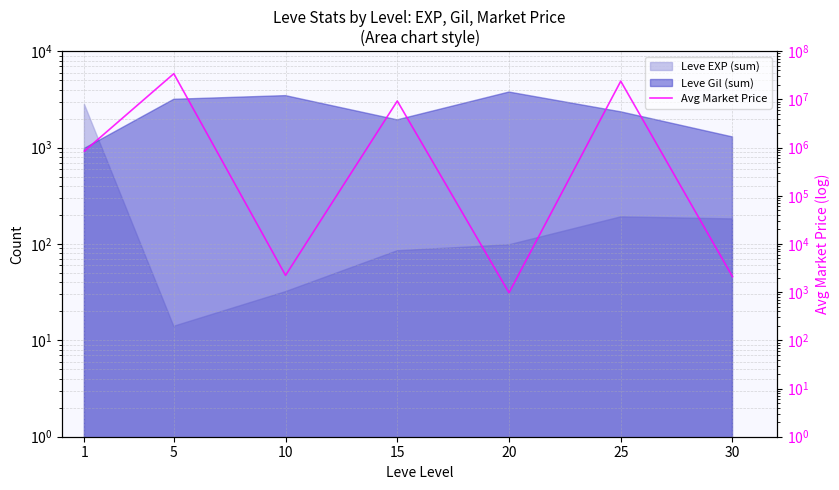

What is the change in value from 1 to 5?

+33327625.2